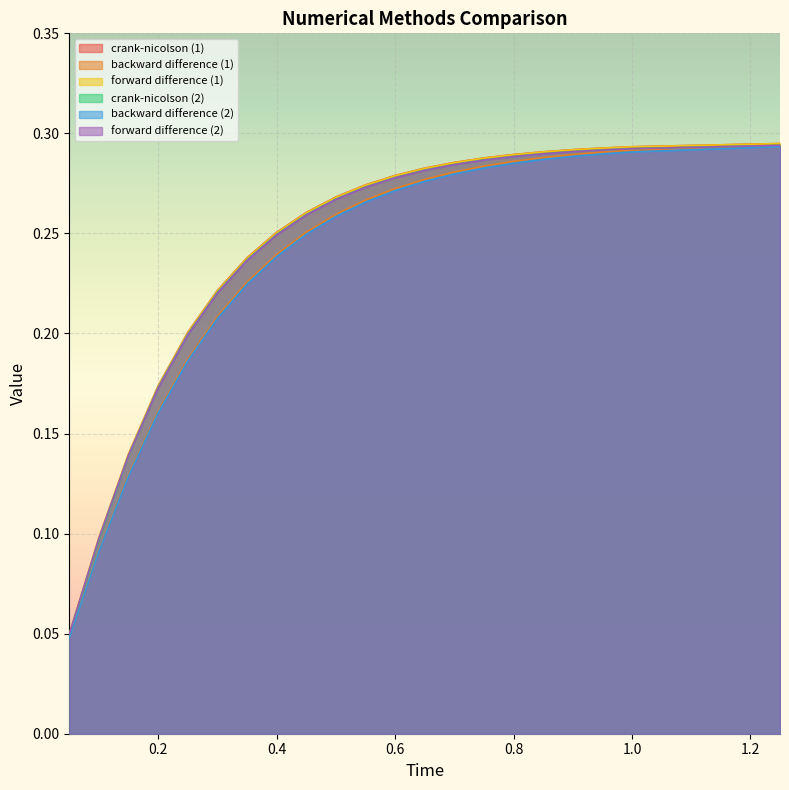

True or false: crank-nicolson (1) has a value of 0.1 at 0.35.

False